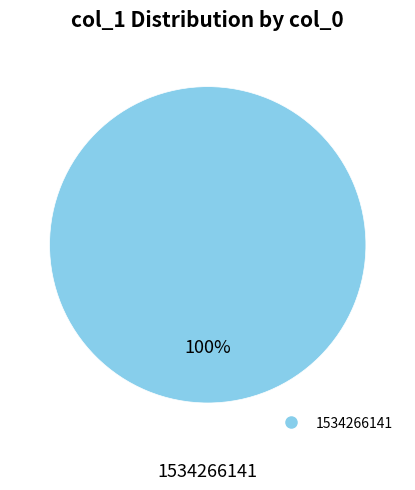

Does any single category account for the majority?

Yes